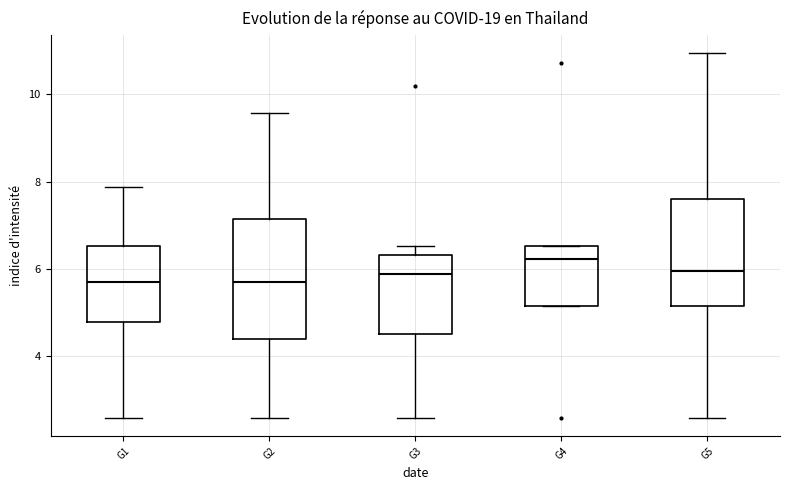

Which box is the tallest, from its lower edge to its upper edge?

G2